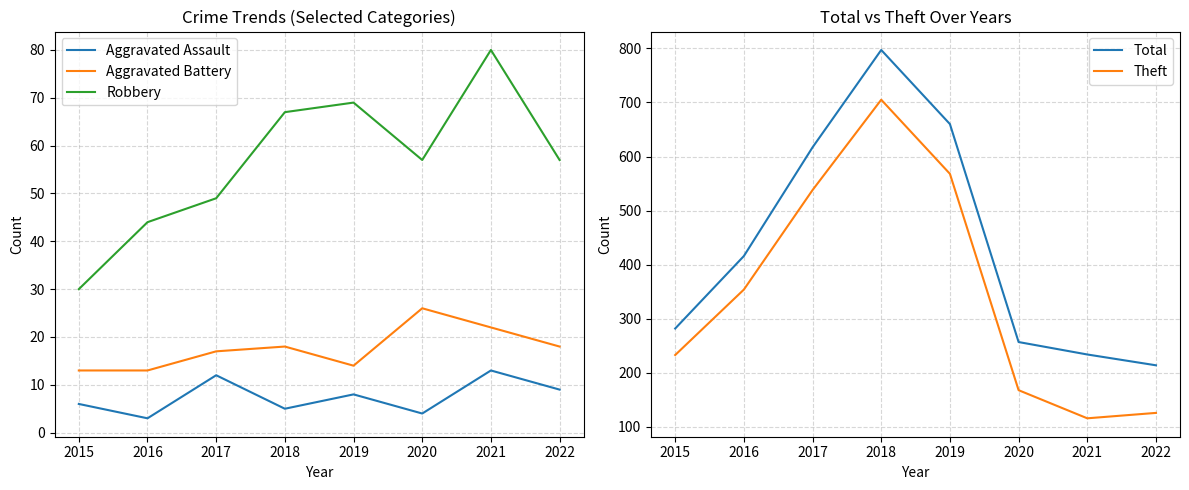

Is it true that Aggravated Assault equals 6 at 2015?

True